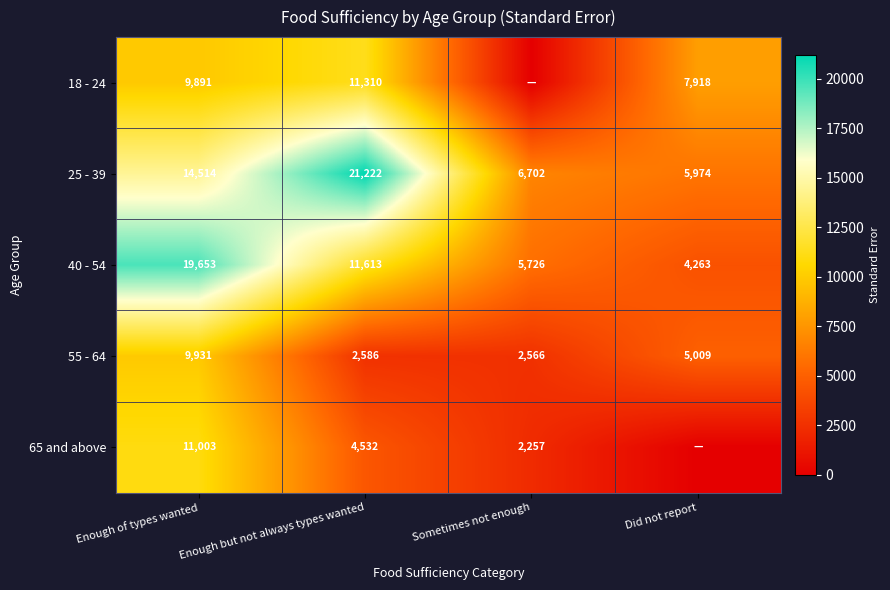

The 40 - 54 series shows 2021 at Did not report. True or false?

False